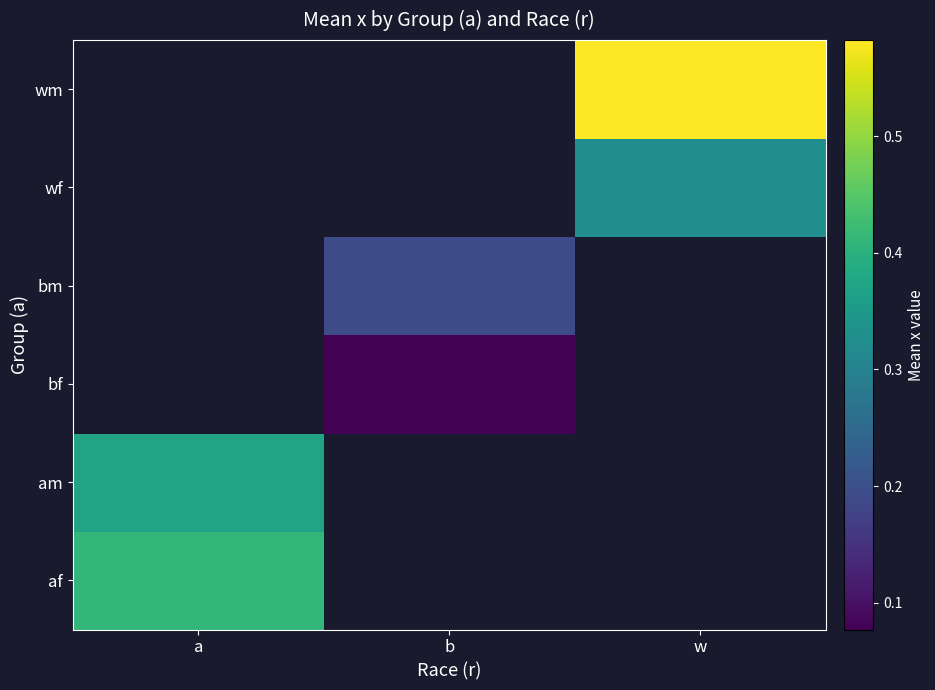

How many positive values does the wm series have?

1